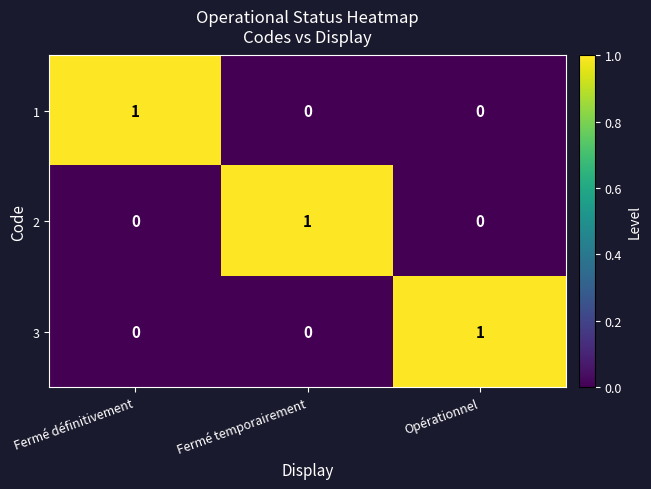

Which category has the highest value in the 1 series?

Fermé définitivement